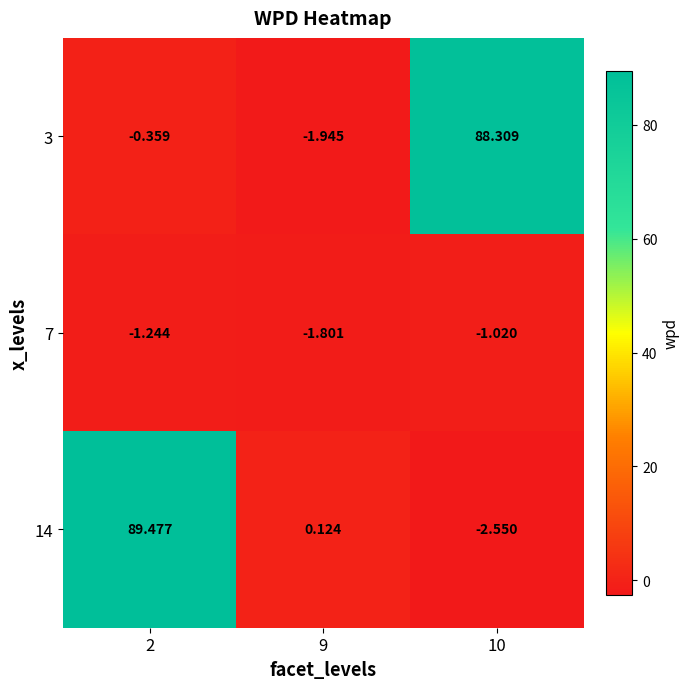

Is the value of 3 at 10 greater than the value of 14 at 10?

Yes